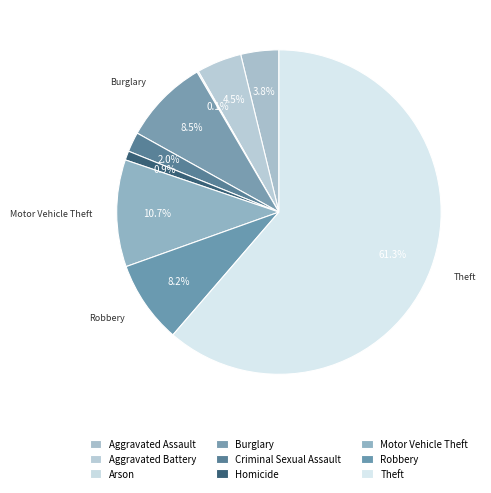

What is the largest slice in the pie chart?

Theft